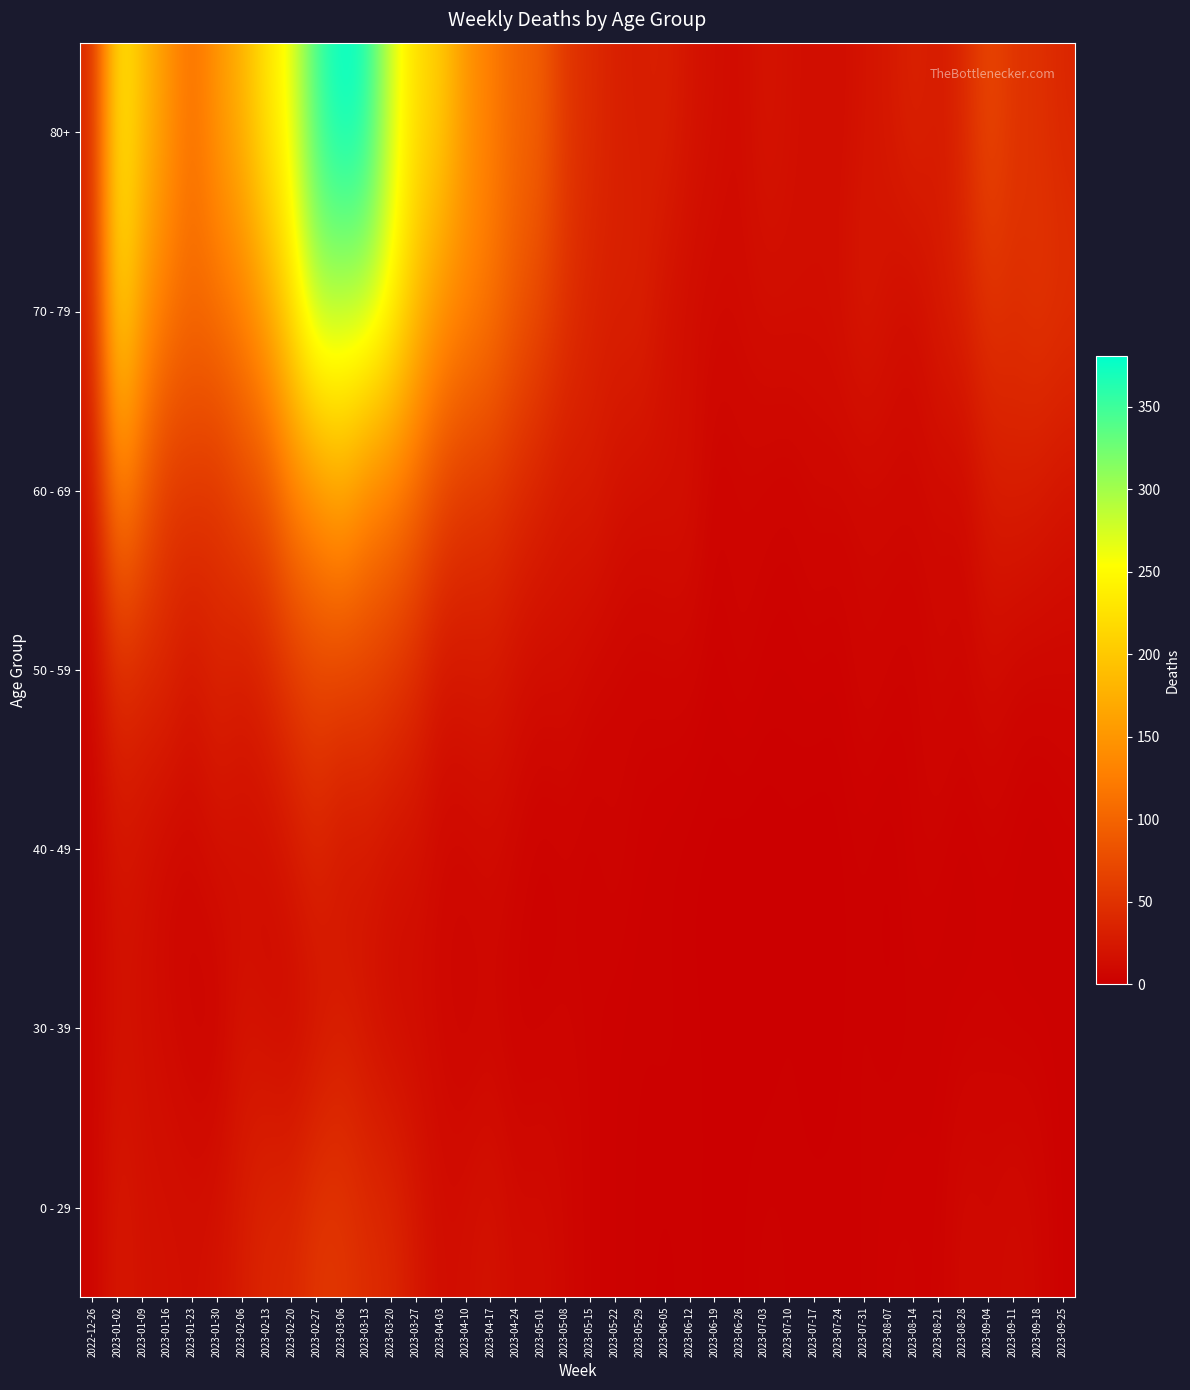

At how many categories does at least one series exceed 142?

14